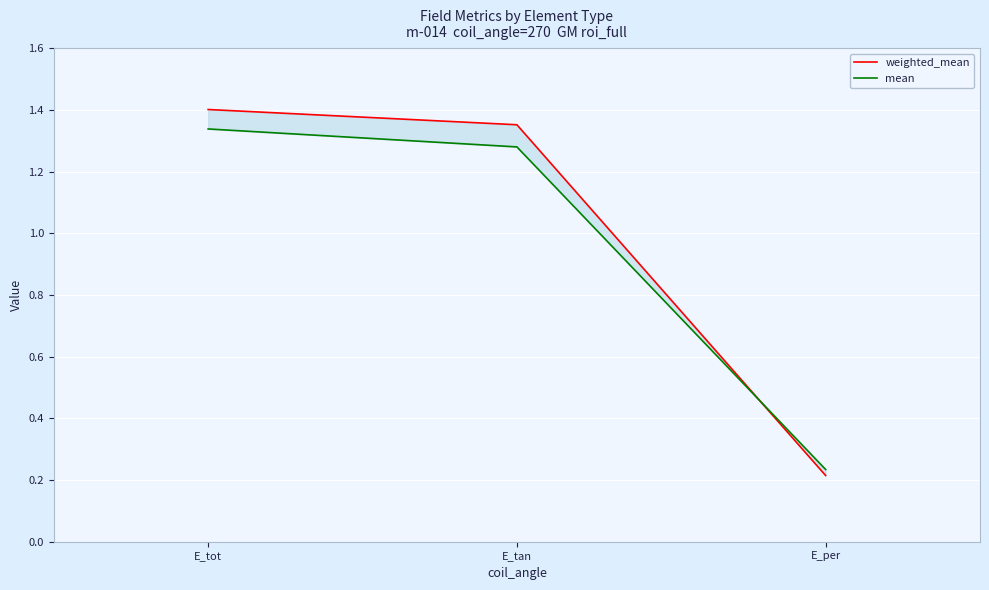

What is the value of the mean point at the 1st from the left?

1.3